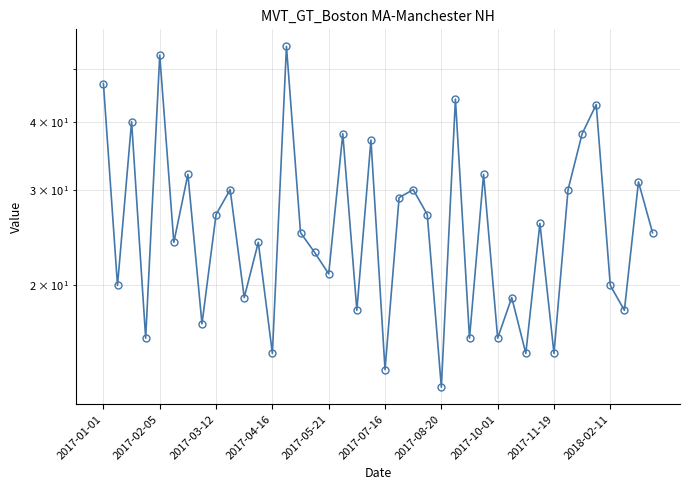

What is the approximate value at 26?

16